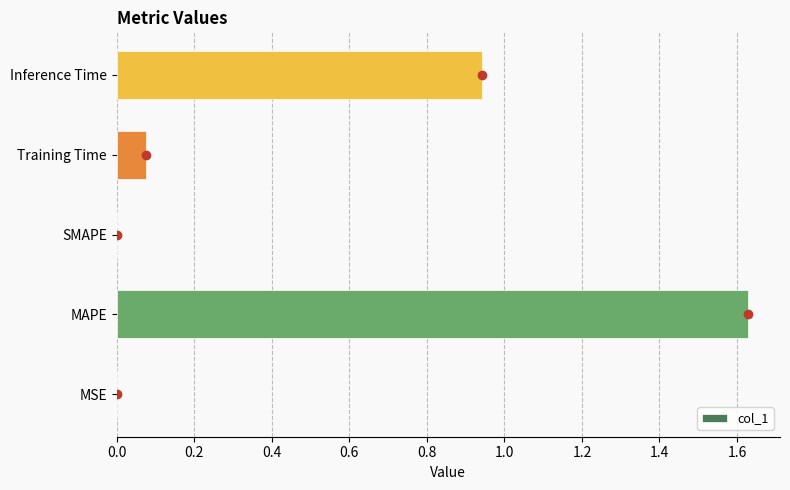

Which has a higher value, Inference Time or MAPE?

MAPE